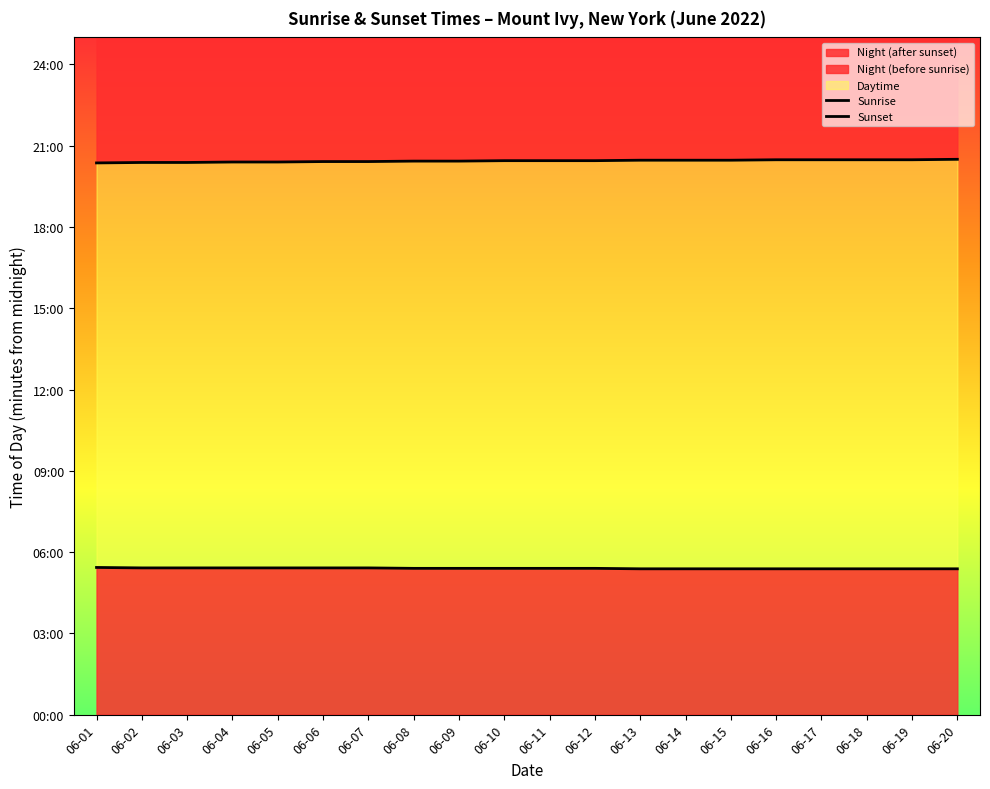

What is the sum of all Sunset values?

24529